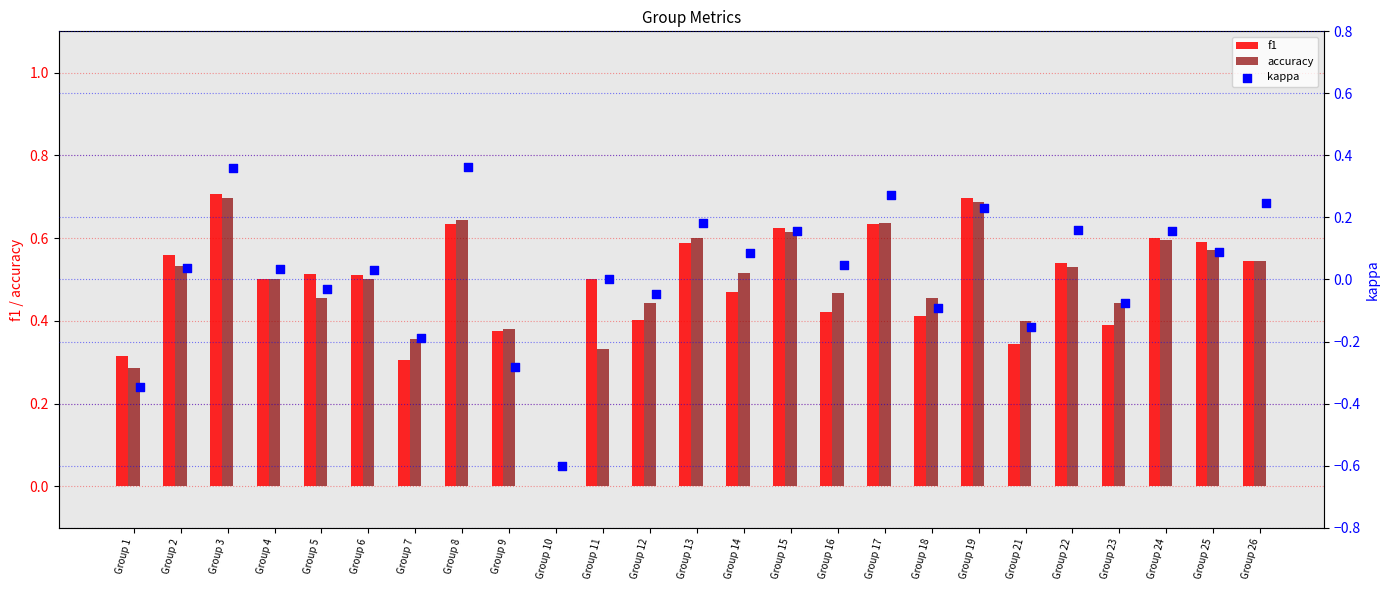

Which series contains the highest Y value?

f1